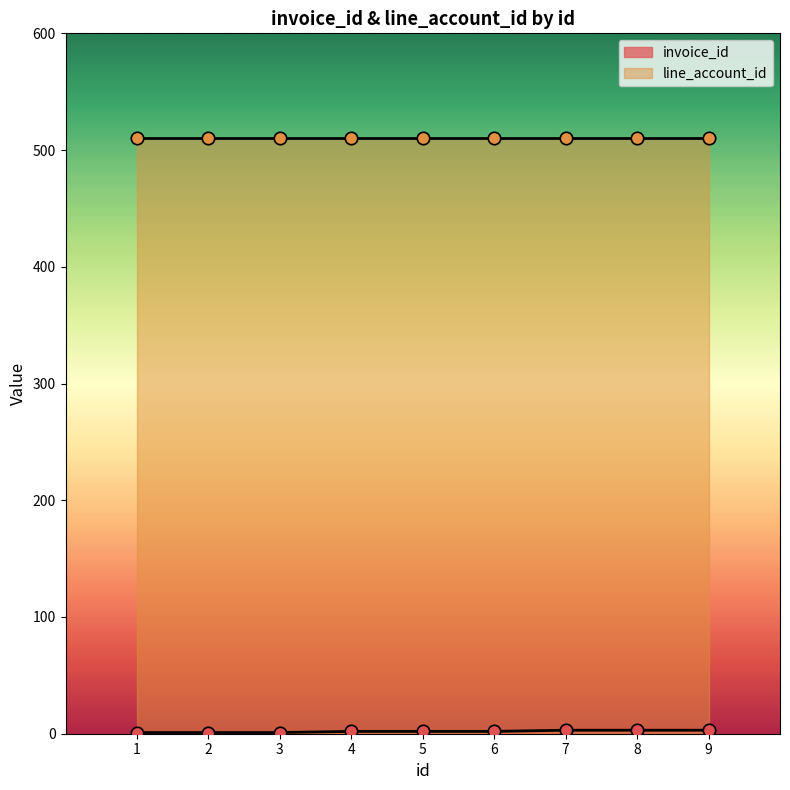

What is the ratio of the value at 6 to the value at 1?

2.0